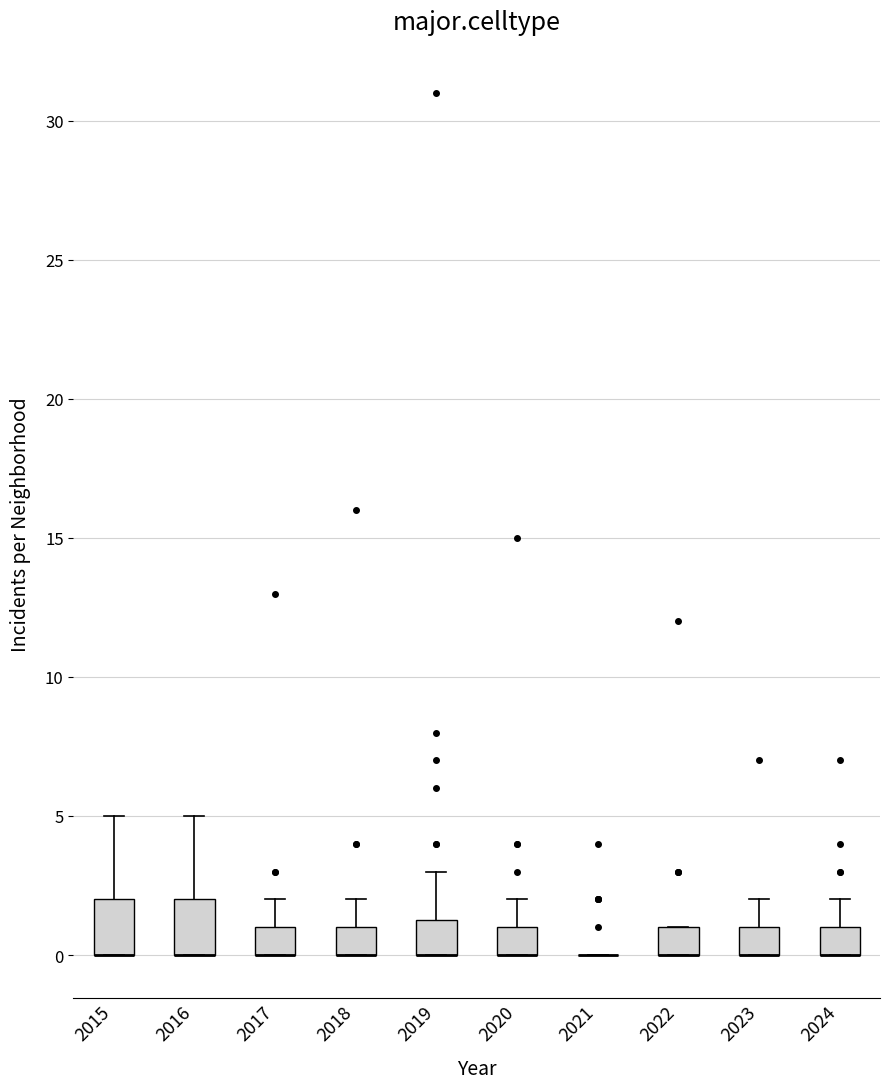

Reading left to right, read every box against the y-axis: the position of its median line, the range the box covers, and the ends of its whiskers. The values are not printed on the chart, so give them approximately, as read against the axis.

2015: median 0.0 (drawn on the box's lower edge), box 0.0 to 2.0, whiskers 0.0 to 5.0
2016: median 0.0 (drawn on the box's lower edge), box 0.0 to 2.0, whiskers 0.0 to 5.0
2017: median 0.0 (drawn on the box's lower edge), box 0.0 to 1.0, whiskers 0.0 to 2.0
2018: median 0.0 (drawn on the box's lower edge), box 0.0 to 1.0, whiskers 0.0 to 2.0
2019: median 0.0 (drawn on the box's lower edge), box 0.0 to 1.5, whiskers 0.0 to 3.0
2020: median 0.0 (drawn on the box's lower edge), box 0.0 to 1.0, whiskers 0.0 to 2.0
2021: box collapsed to a line at 0.0, whiskers 0.0 to 0.0
2022: median 0.0 (drawn on the box's lower edge), box 0.0 to 1.0, whiskers 0.0 to 1.0
2023: median 0.0 (drawn on the box's lower edge), box 0.0 to 1.0, whiskers 0.0 to 2.0
2024: median 0.0 (drawn on the box's lower edge), box 0.0 to 1.0, whiskers 0.0 to 2.0